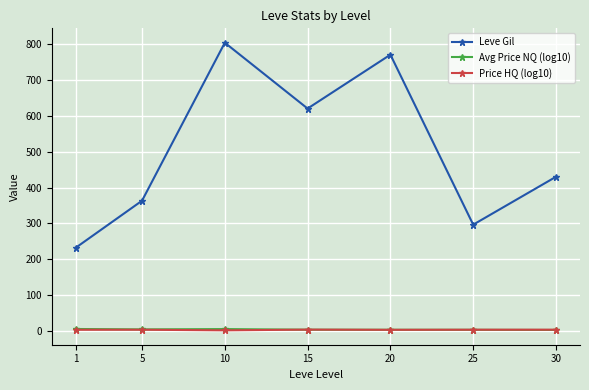

What is the difference between the Avg Price NQ (log10) values at 25 and 20?

0.1